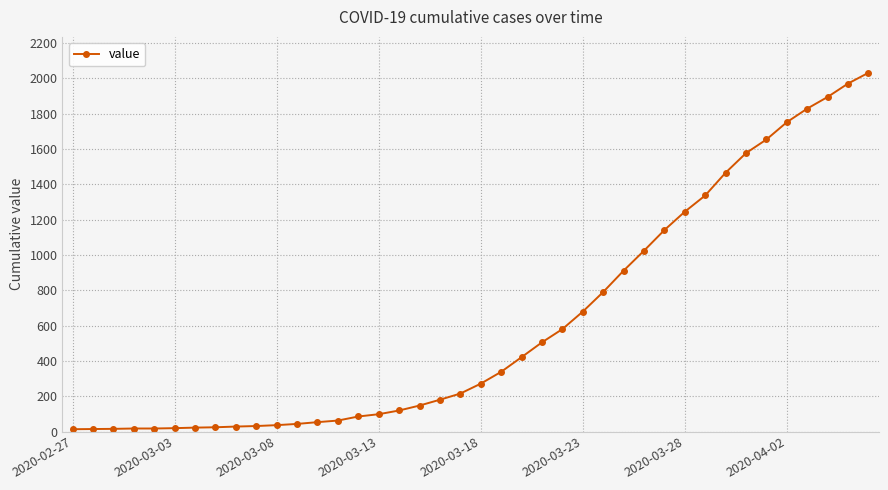

What is the maximum value shown in the chart?

2032